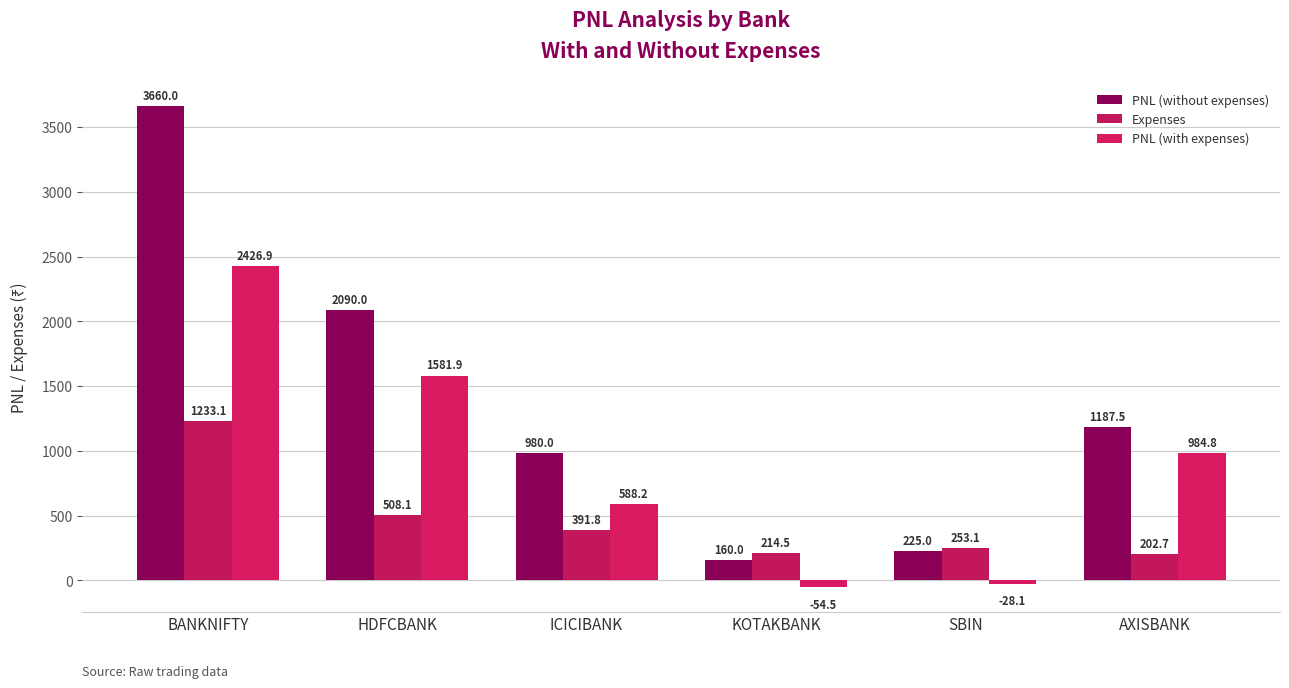

What is the difference between the second highest and minimum values in the PNL (without expenses) series?

1930.0